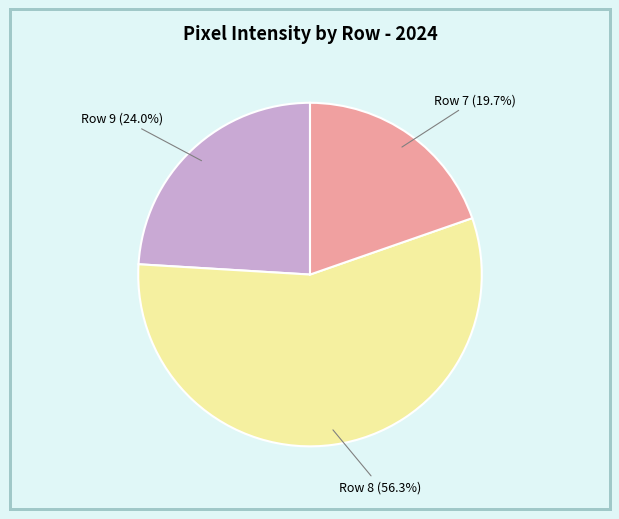

Is there a majority slice in this chart?

Yes